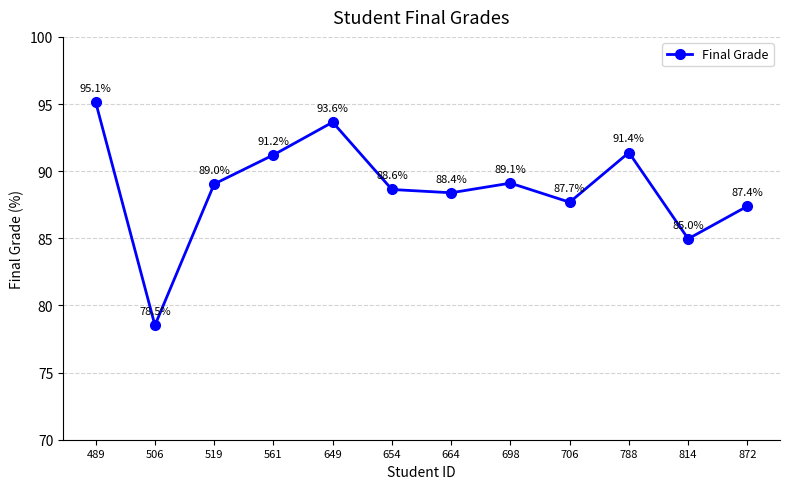

Between 814 and 519, which is larger?

519